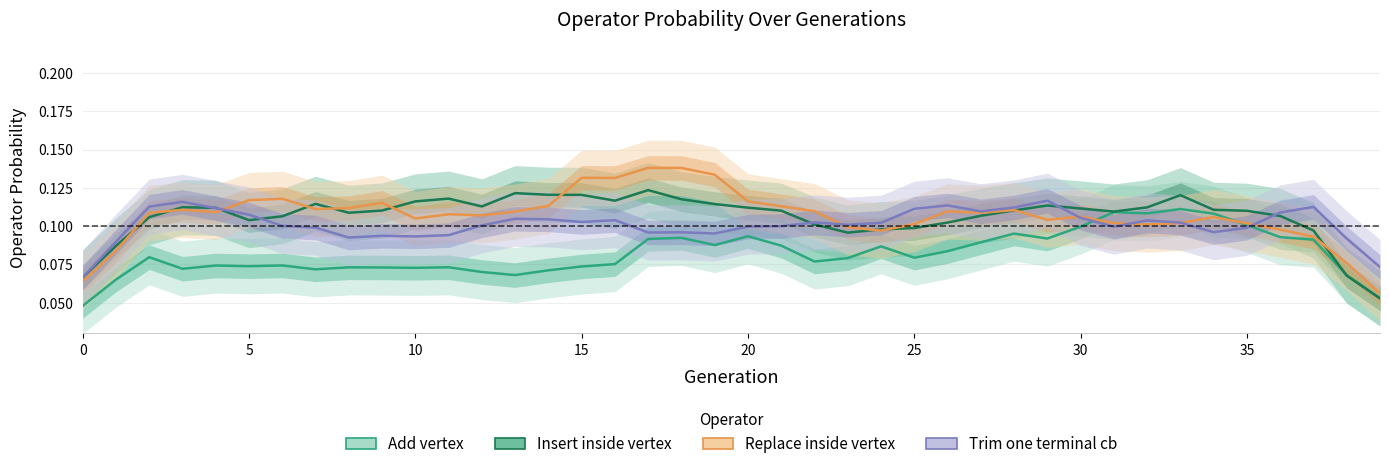

Which series ends up on top after the final intersection of Trim_one_terminal_cb and Replace_inside_vertex?

Trim_one_terminal_cb